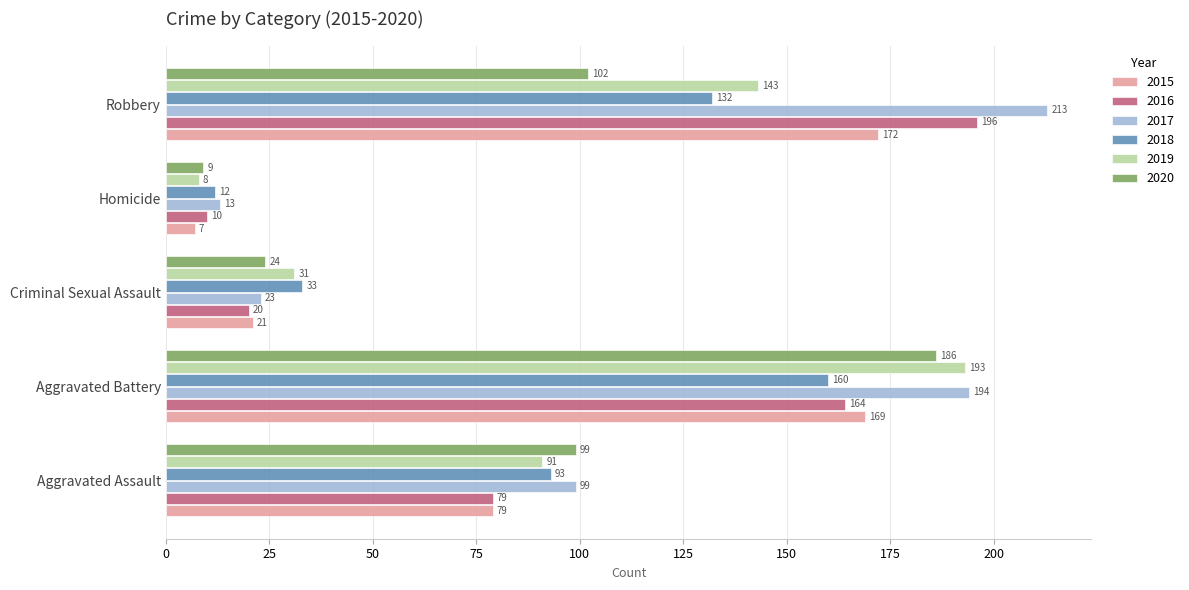

What is the spread (max minus min) of values at Homicide?

6